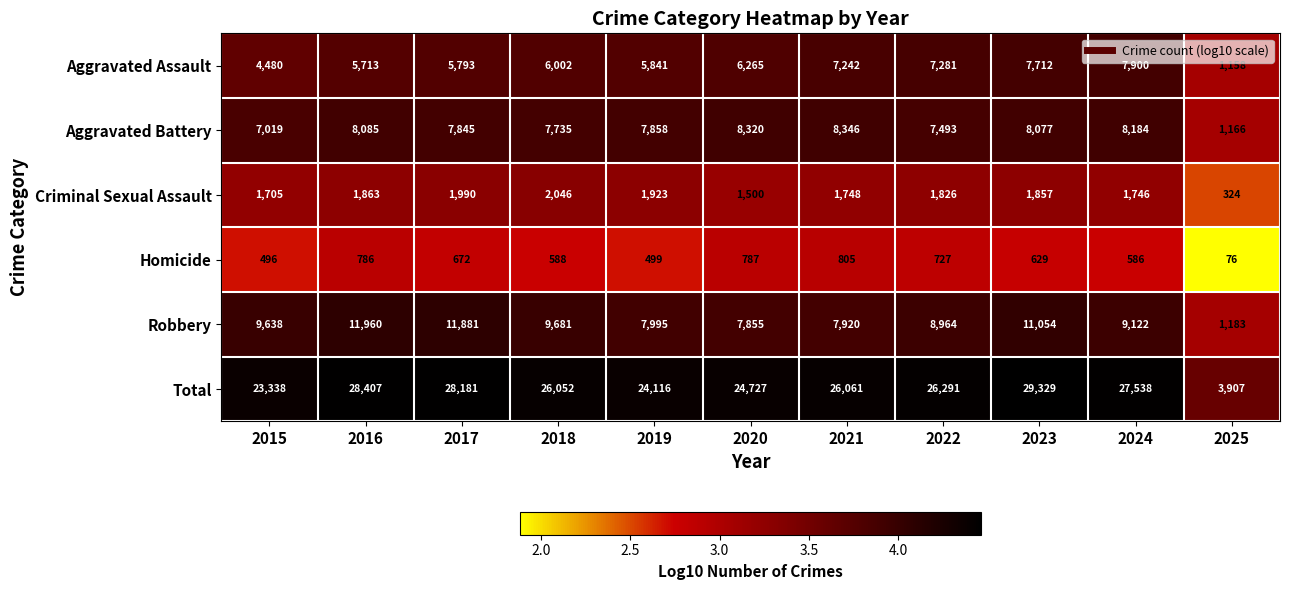

What is the maximum value shown in the chart?

29329